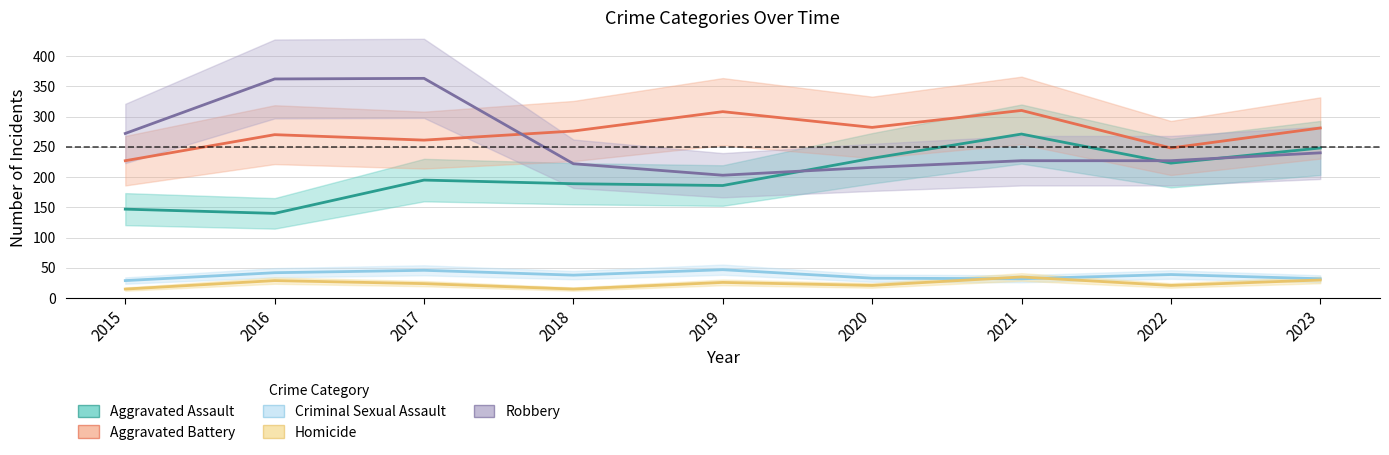

Which series has the largest total across all categories?

Aggravated Battery